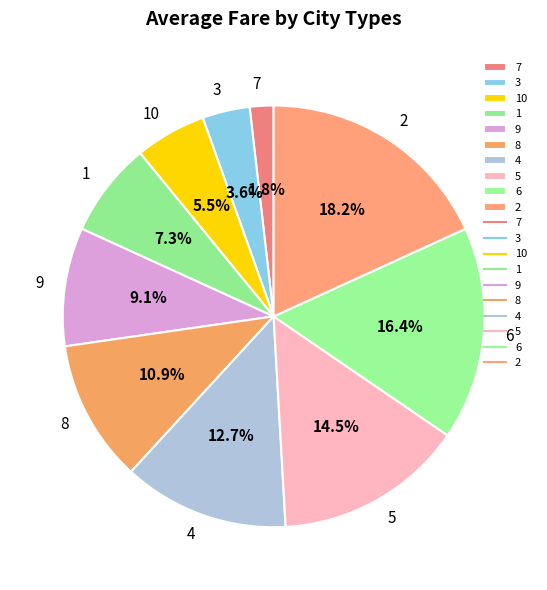

What is the smallest slice in the pie chart?

7